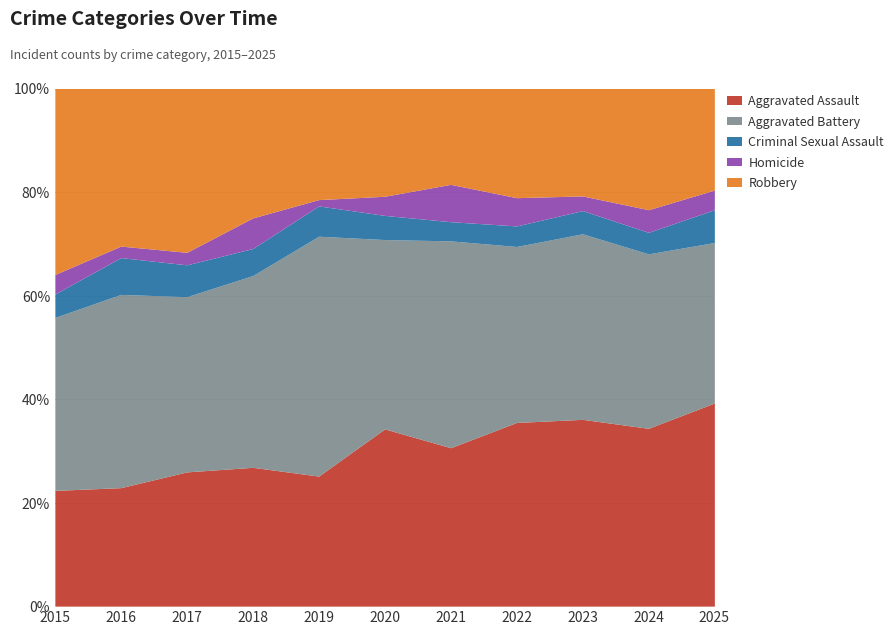

How many lines are shown in the chart?

5